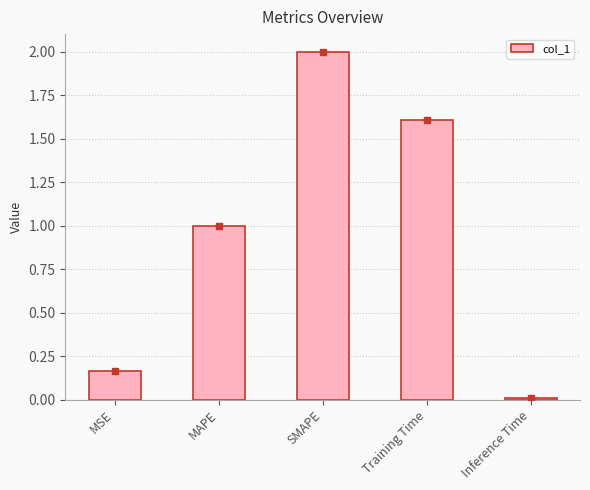

Between Training Time and SMAPE, which is larger?

SMAPE